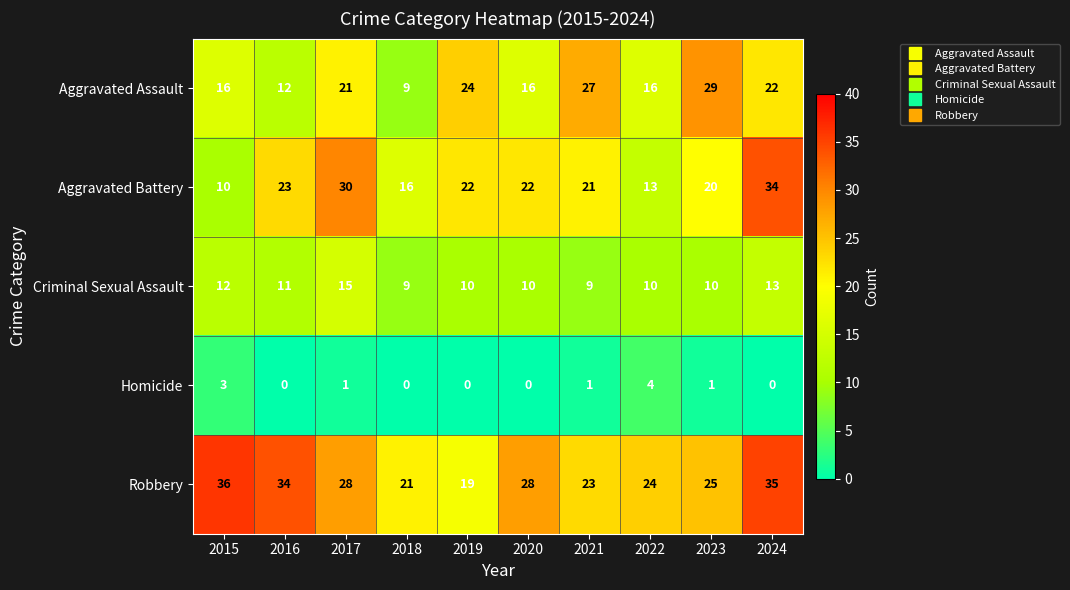

At which label does Robbery reach its peak?

2015